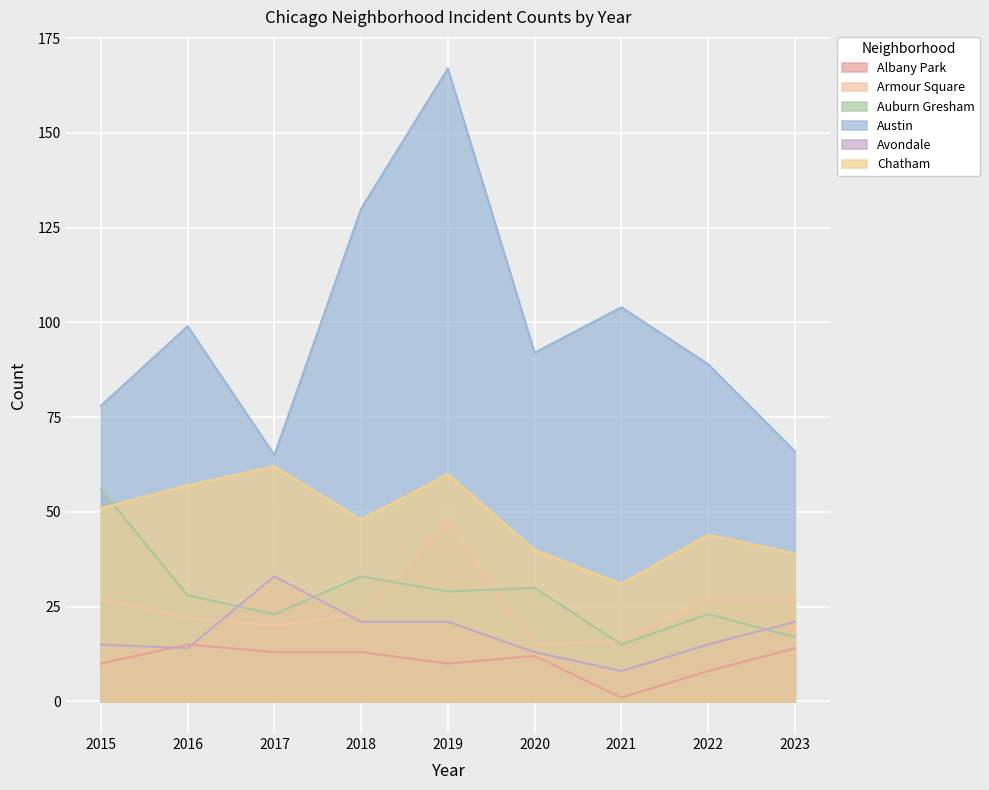

Reading left to right, extract all data points from this chart.

Albany Park: 2015=10	2016=15	2017=13	2018=13	2019=10	2020=12	2021=1	2022=8	2023=14
Armour Square: 2015=27	2016=22	2017=20	2018=23	2019=47	2020=15	2021=16	2022=27	2023=27
Auburn Gresham: 2015=56	2016=28	2017=23	2018=33	2019=29	2020=30	2021=15	2022=23	2023=17
Austin: 2015=78	2016=99	2017=65	2018=130	2019=167	2020=92	2021=104	2022=89	2023=66
Avondale: 2015=15	2016=14	2017=33	2018=21	2019=21	2020=13	2021=8	2022=15	2023=21
Chatham: 2015=51	2016=57	2017=62	2018=48	2019=60	2020=40	2021=31	2022=44	2023=39